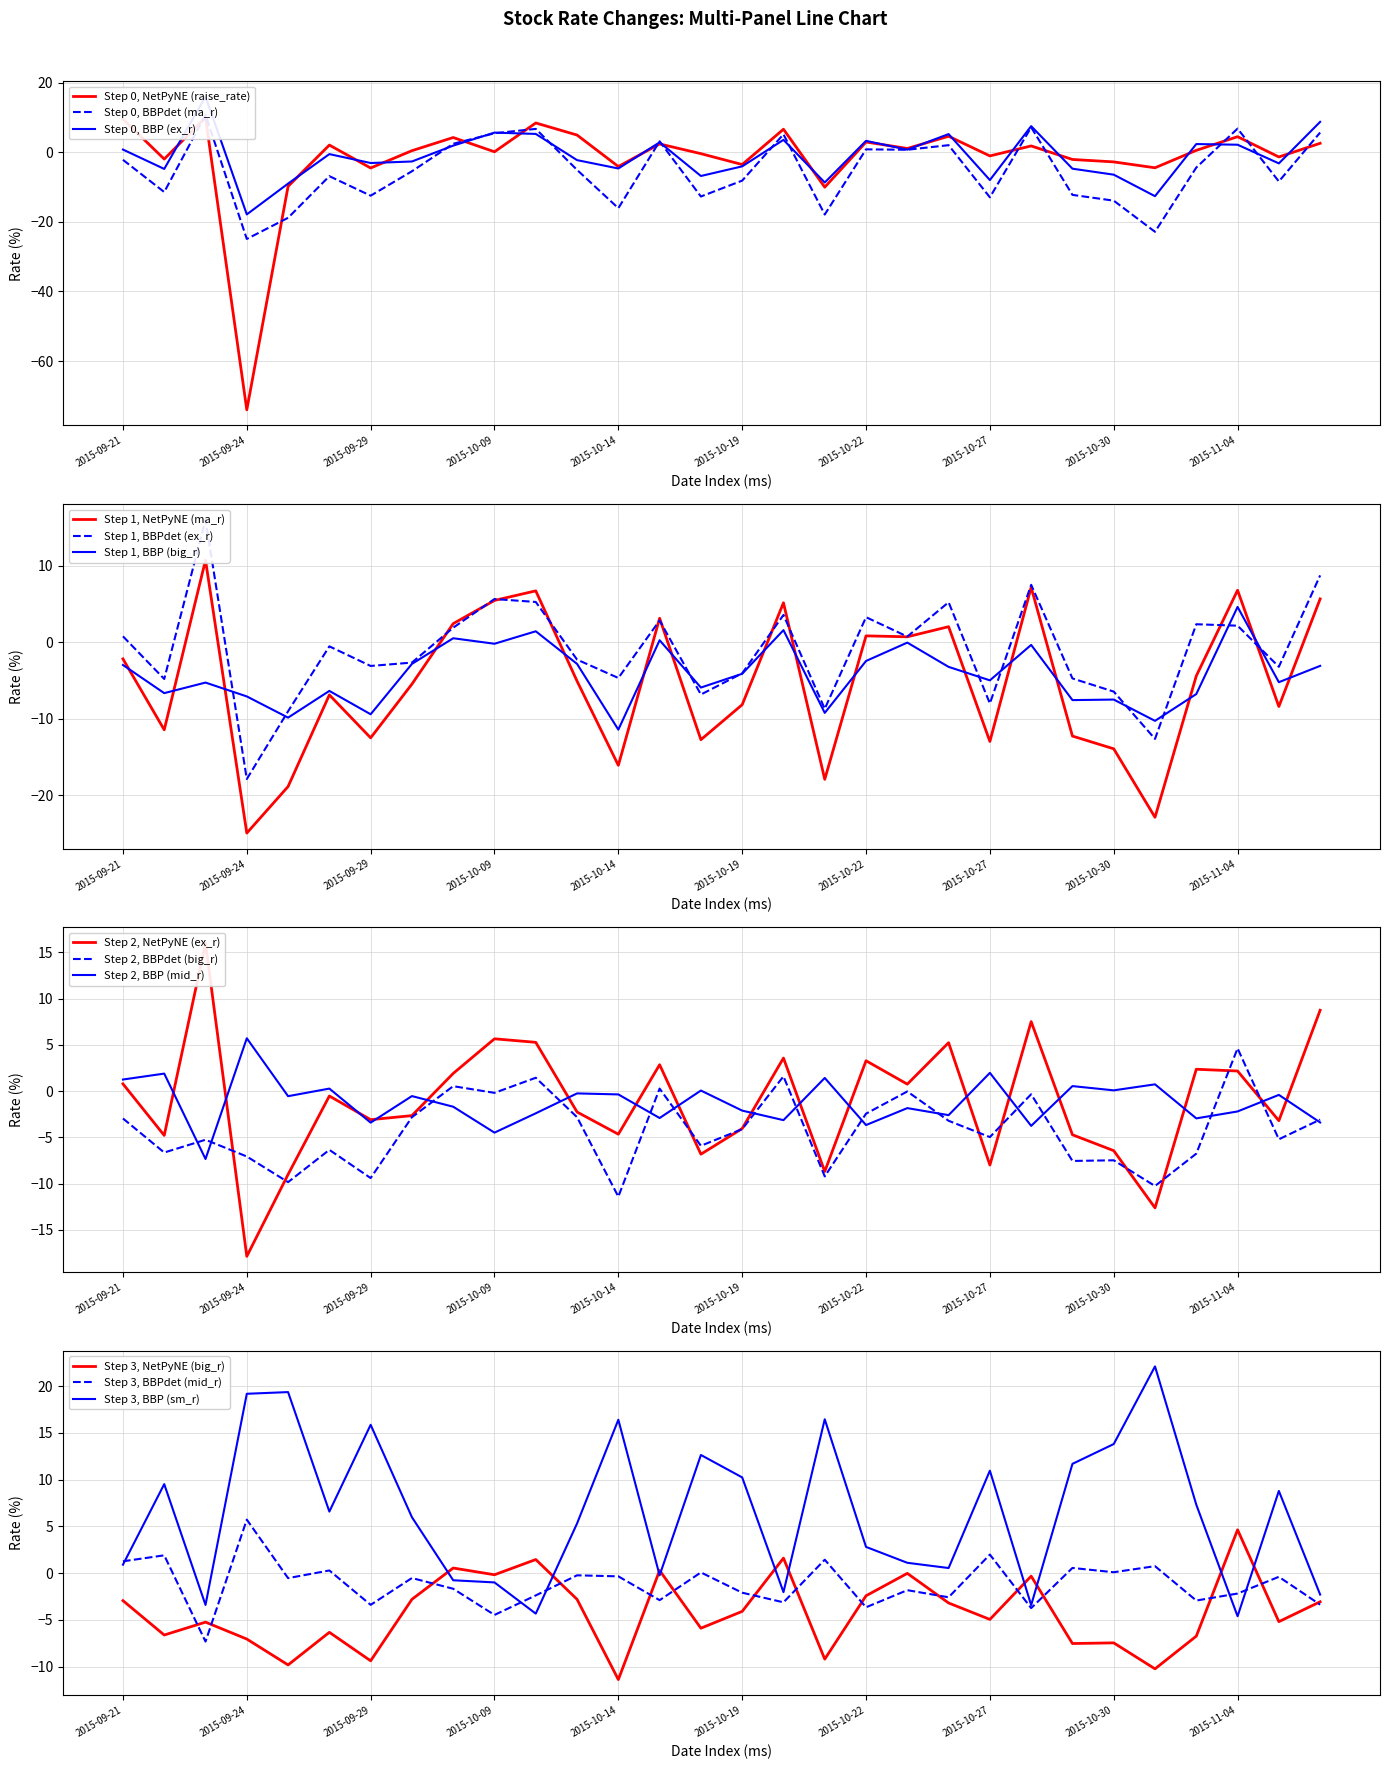

What is the value of the sm_r point at the 5th from the left?

19.4